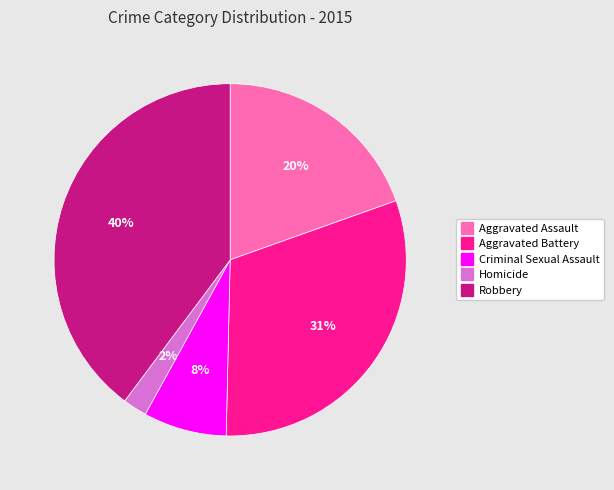

Is it true that Aggravated Battery is 31% of the pie?

True